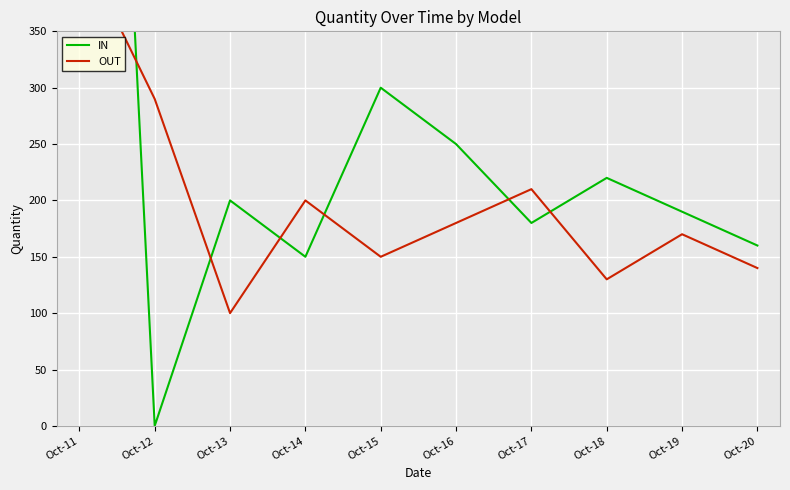

How many interior local valleys does the IN series have?

3